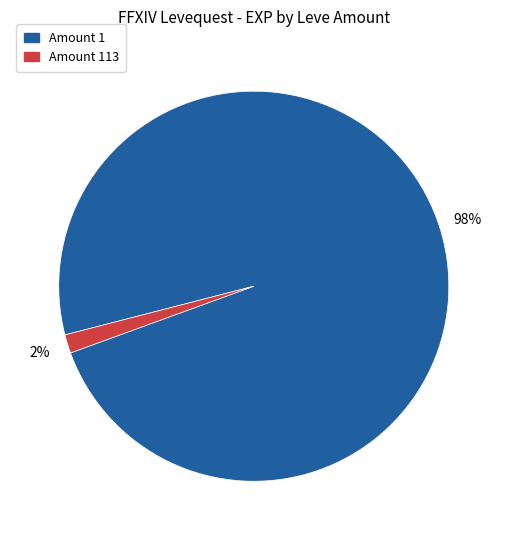

To the nearest percent, what is the average slice percentage?

50%